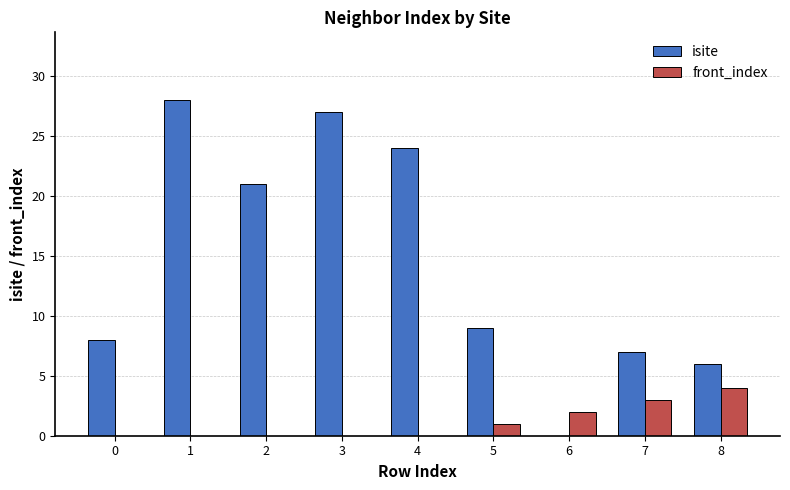

How many groups of bars are there?

9